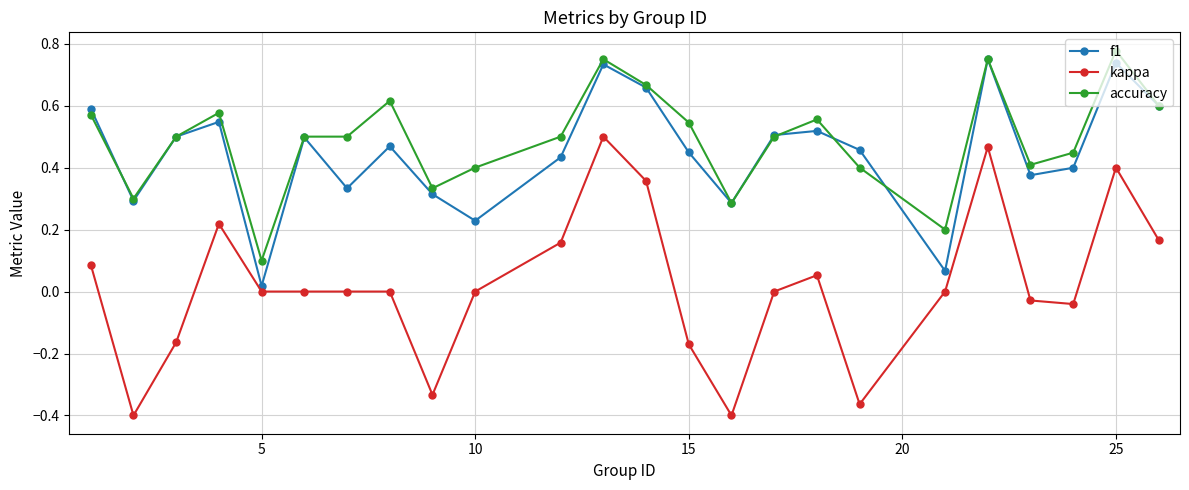

True or false: accuracy and kappa intersect in this chart.

False